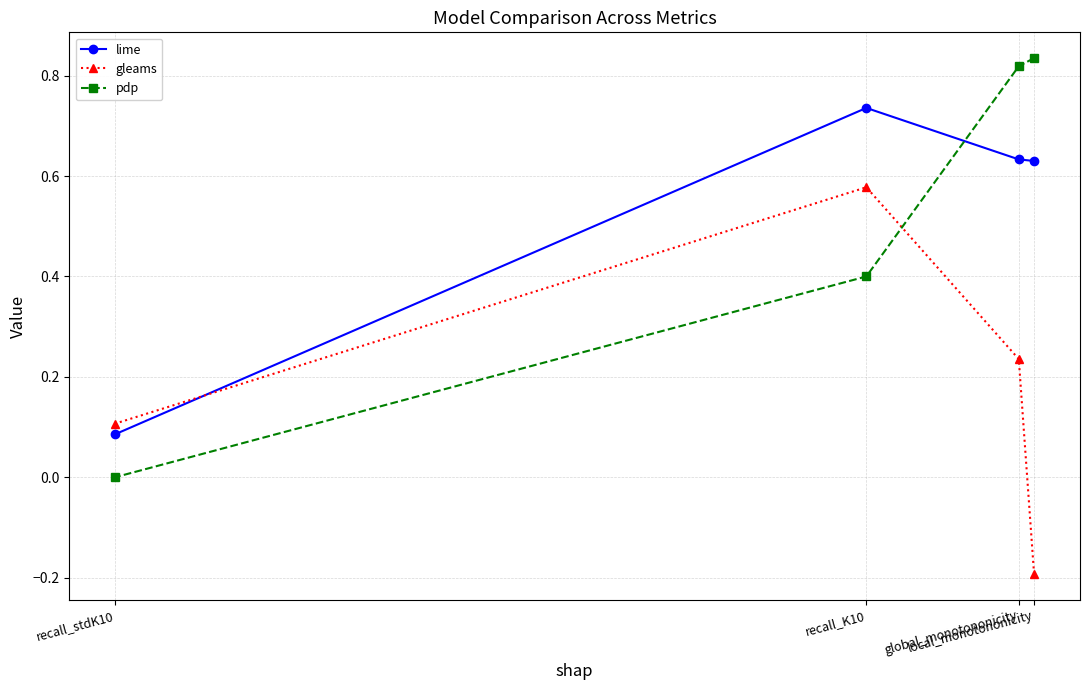

What is the sum of all lime values?

2.1